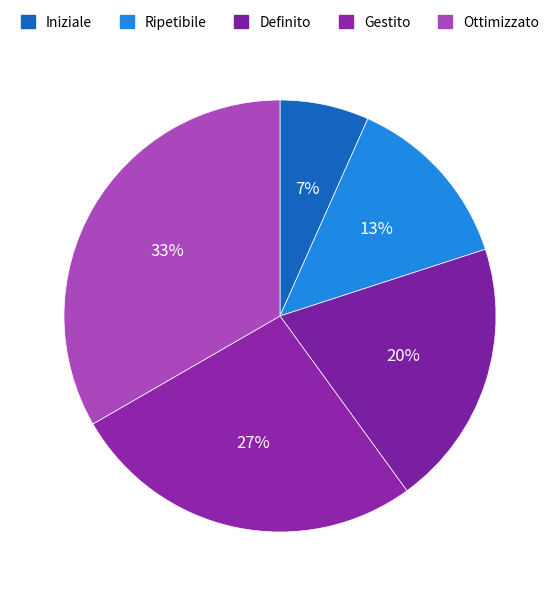

What is the largest slice in the pie chart?

Ottimizzato